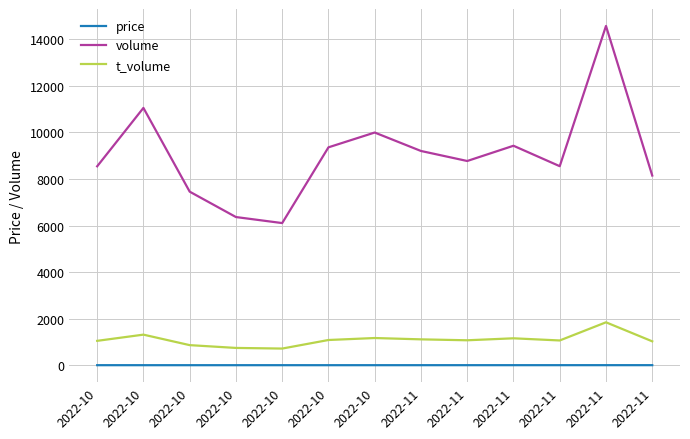

Is it true that volume equals 14330.2 at 2022-11?

False